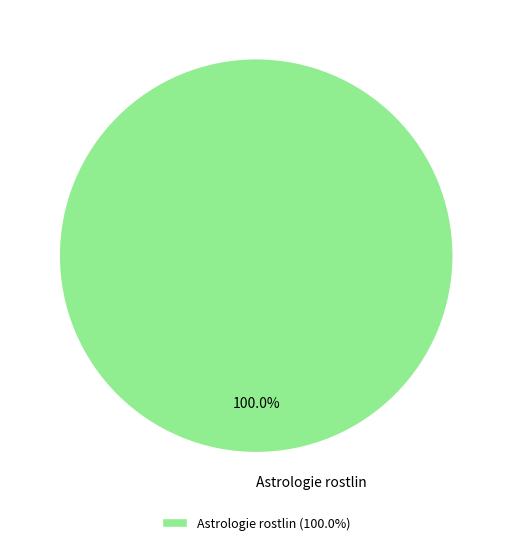

Count the number of slices in the pie.

1